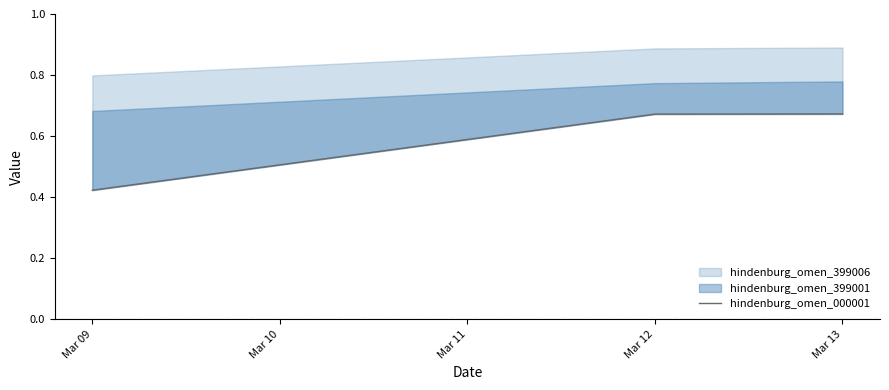

What is the value of the 2nd point from the left?

0.7